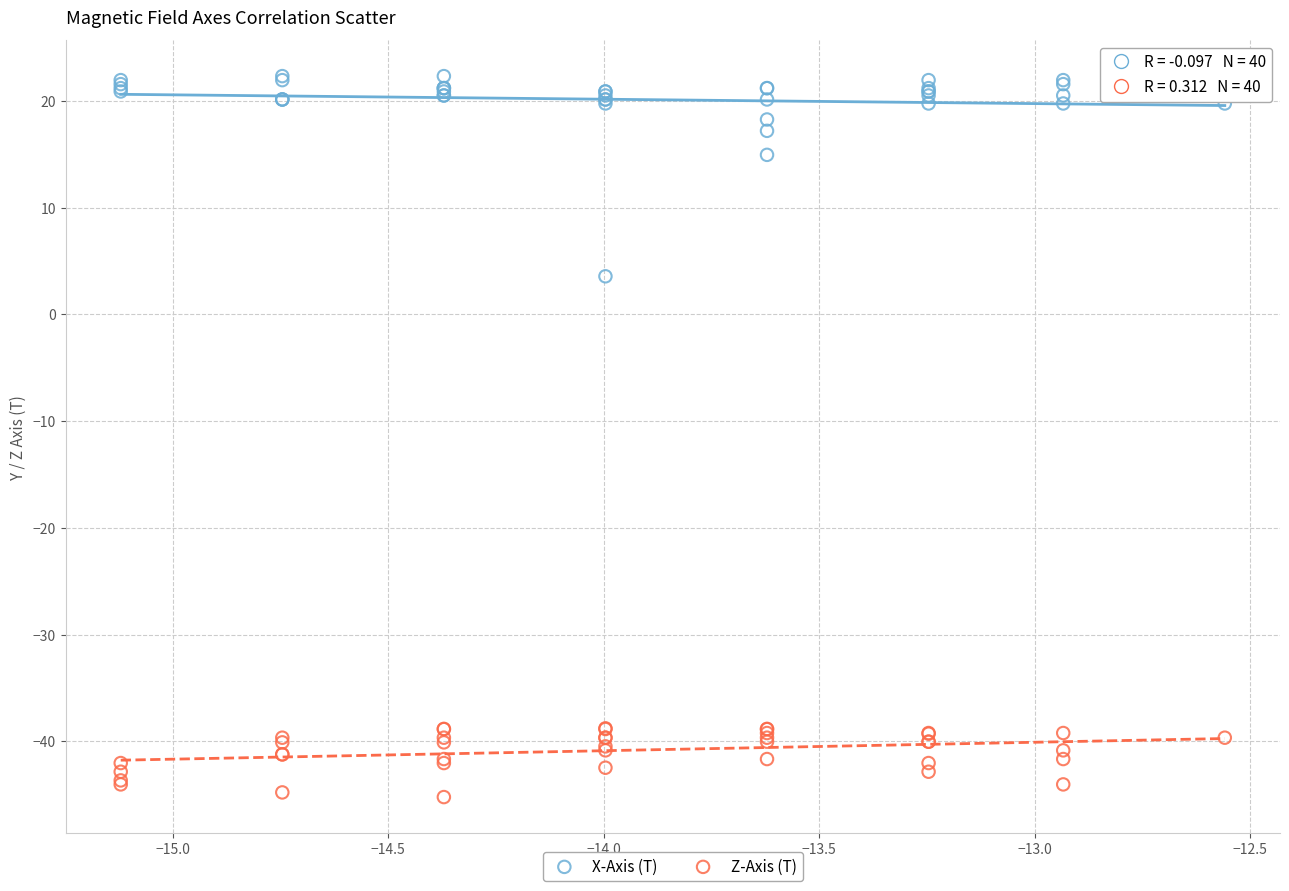

What is the X range (max minus min) for the scatter plot?

2.6